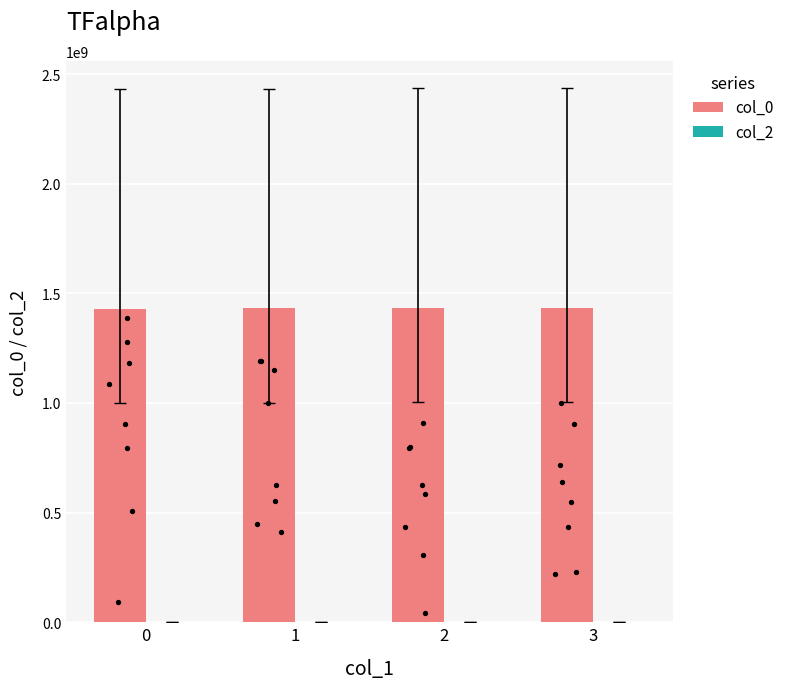

Which series contains the lowest Y value?

col_2